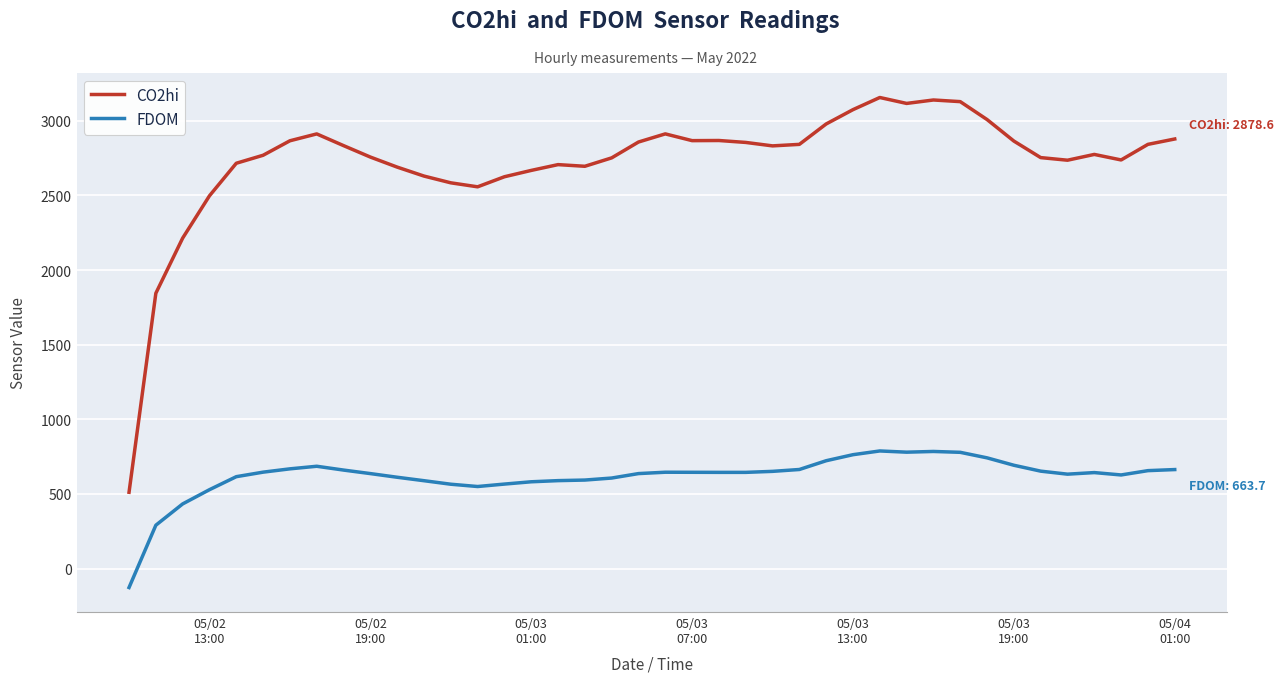

True or false: CO2hi and FDOM intersect in this chart.

False